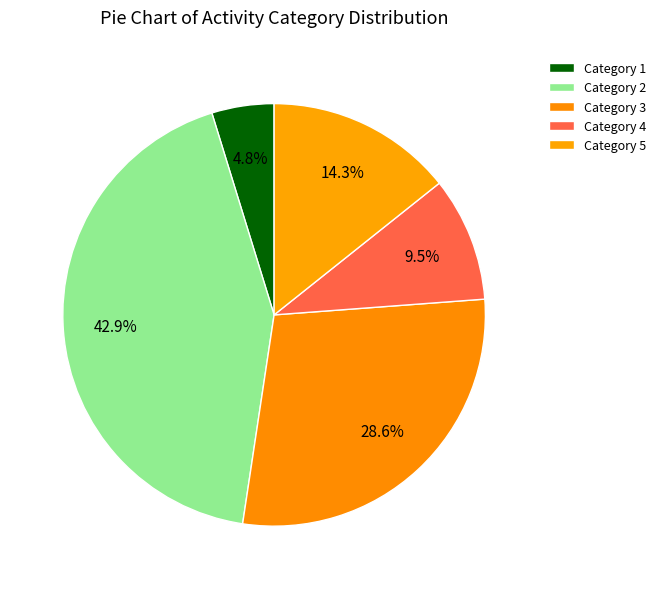

What is the largest slice in the pie chart?

2